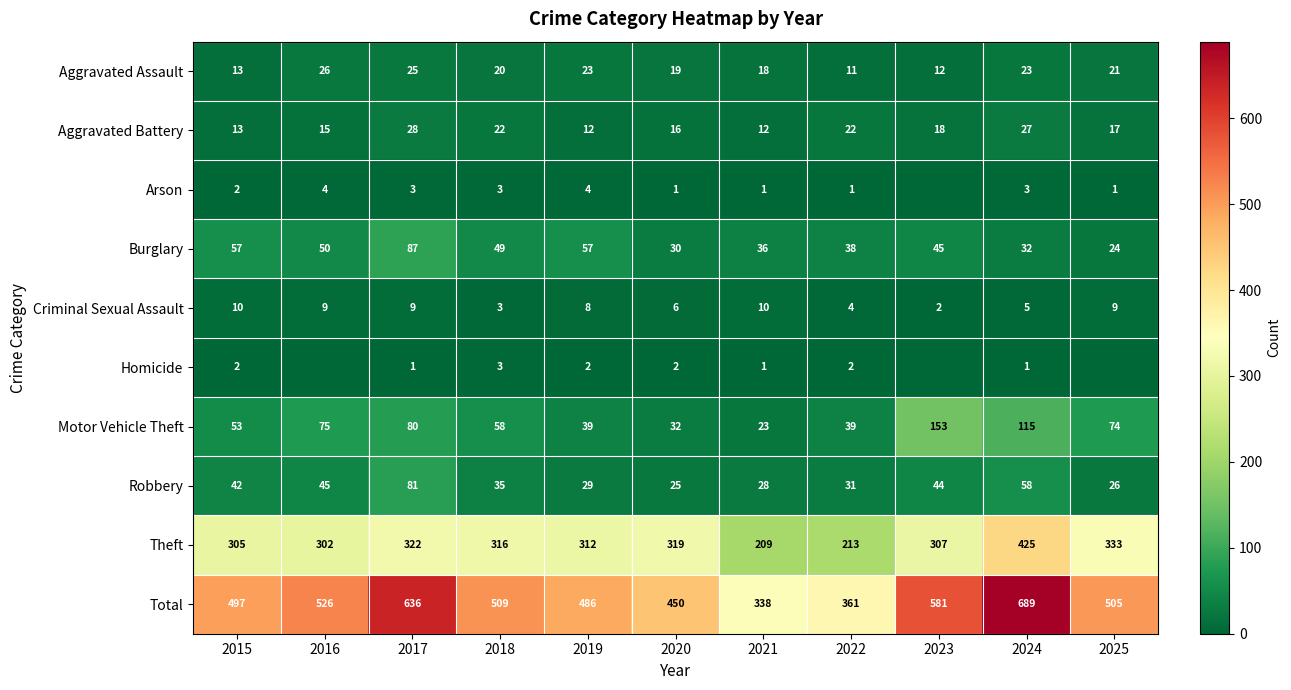

What is the spread (max minus min) of values at 2015?

495